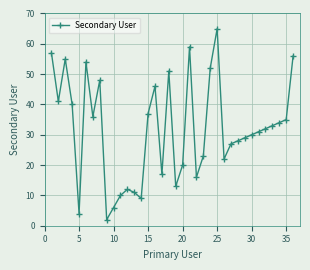

What is the sum of all values?

1141